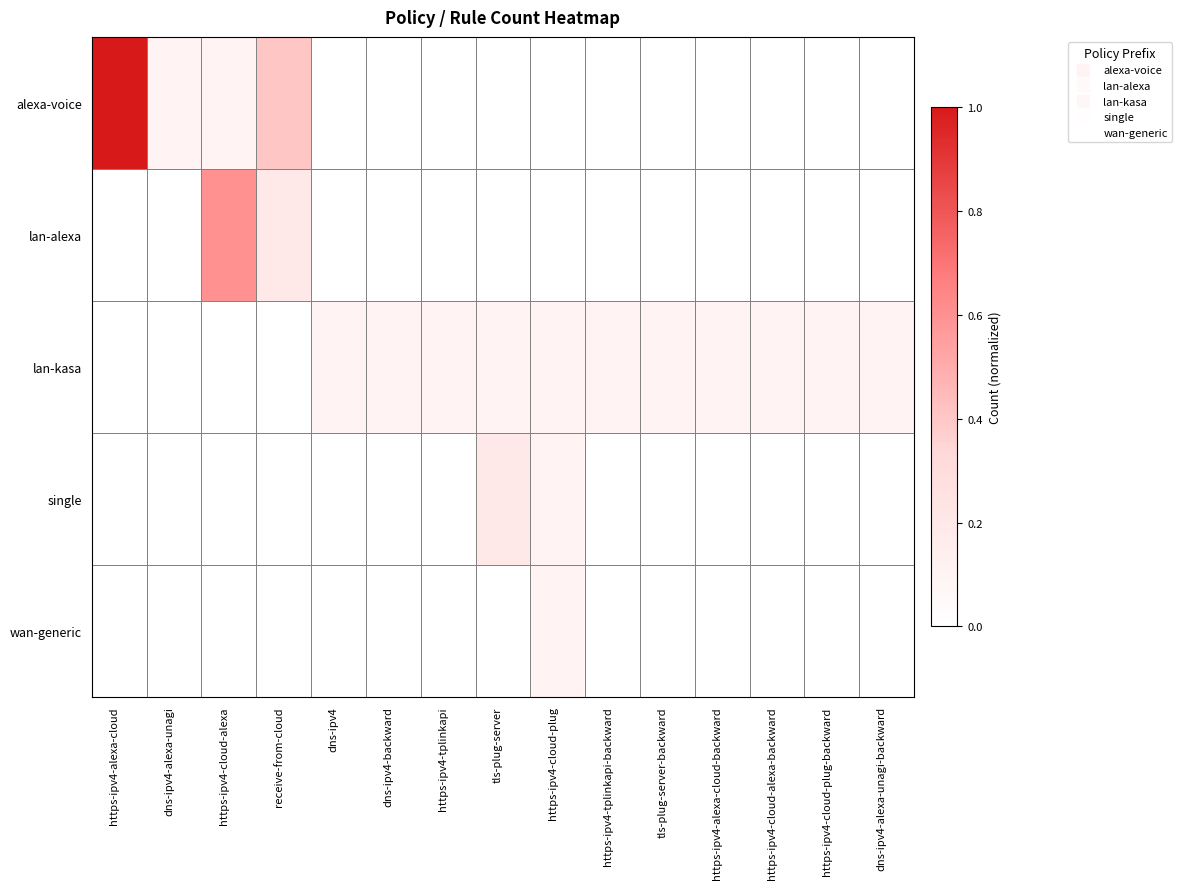

At how many categories does at least one series exceed 0?

15